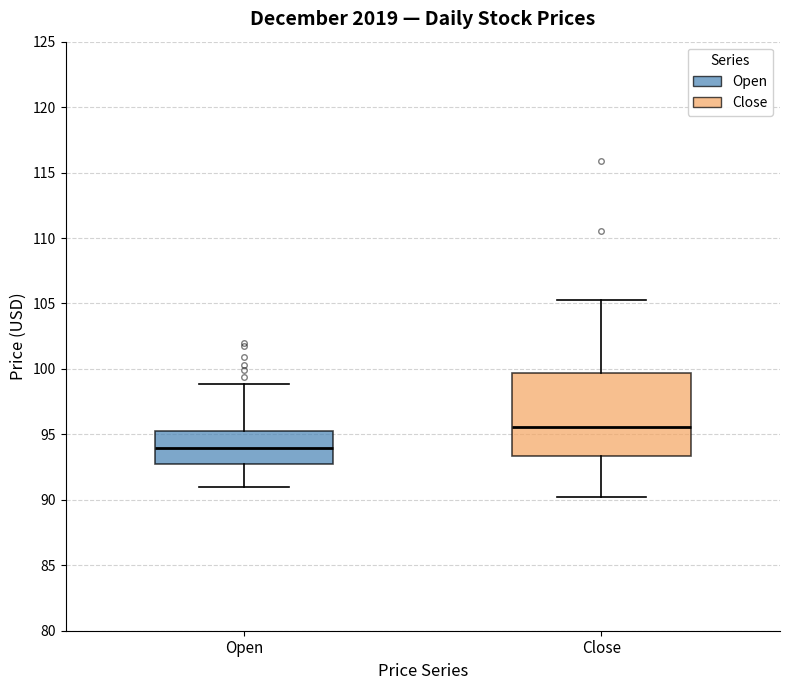

Reading left to right, transcribe this box plot: for each box, give where its median line is, the range the box spans, and where its two whiskers end, as read against the y-axis. The values are not printed on the chart, so give them approximately, as read against the axis.

Open: median 94.0, box 93.0 to 95.0, whiskers 91.0 to 99.0
Close: median 95.5, box 93.5 to 99.5, whiskers 90.5 to 105.5